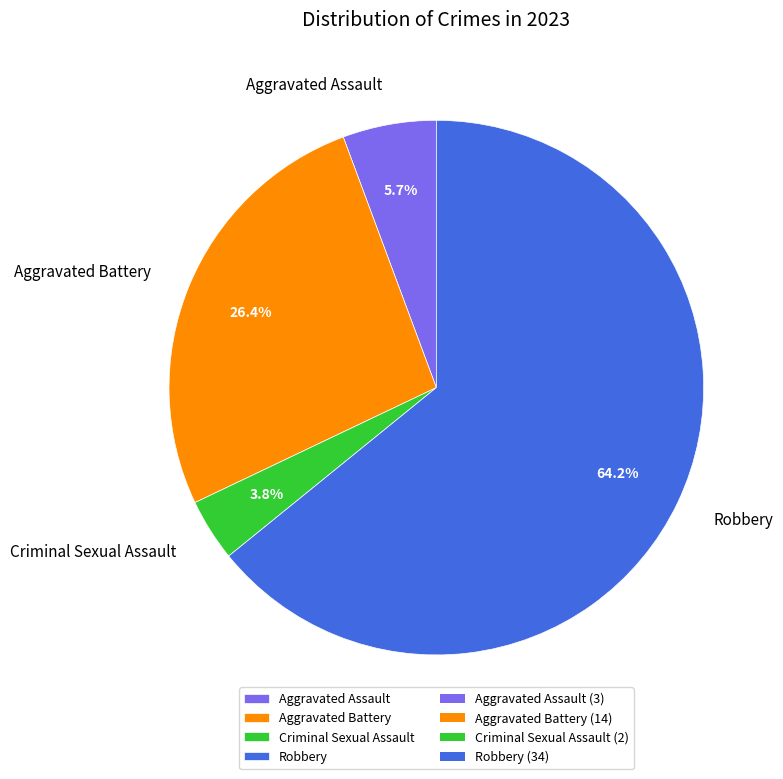

To the nearest percent, what is the difference between the largest and smallest slice percentages?

60%